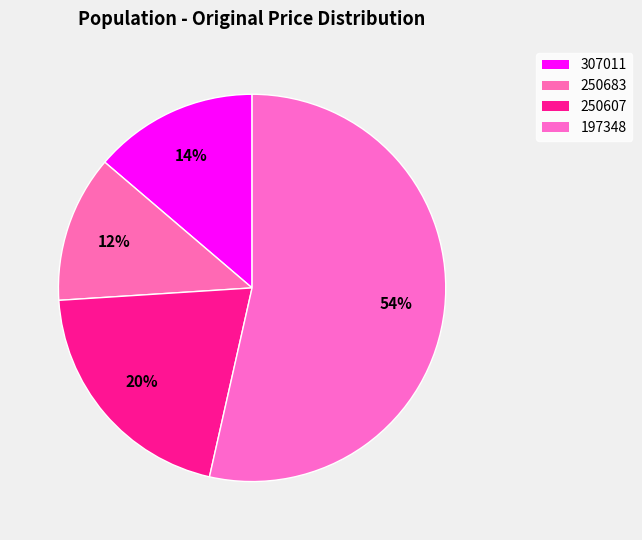

What percentage is the 307011 slice, to the nearest percent?

14%